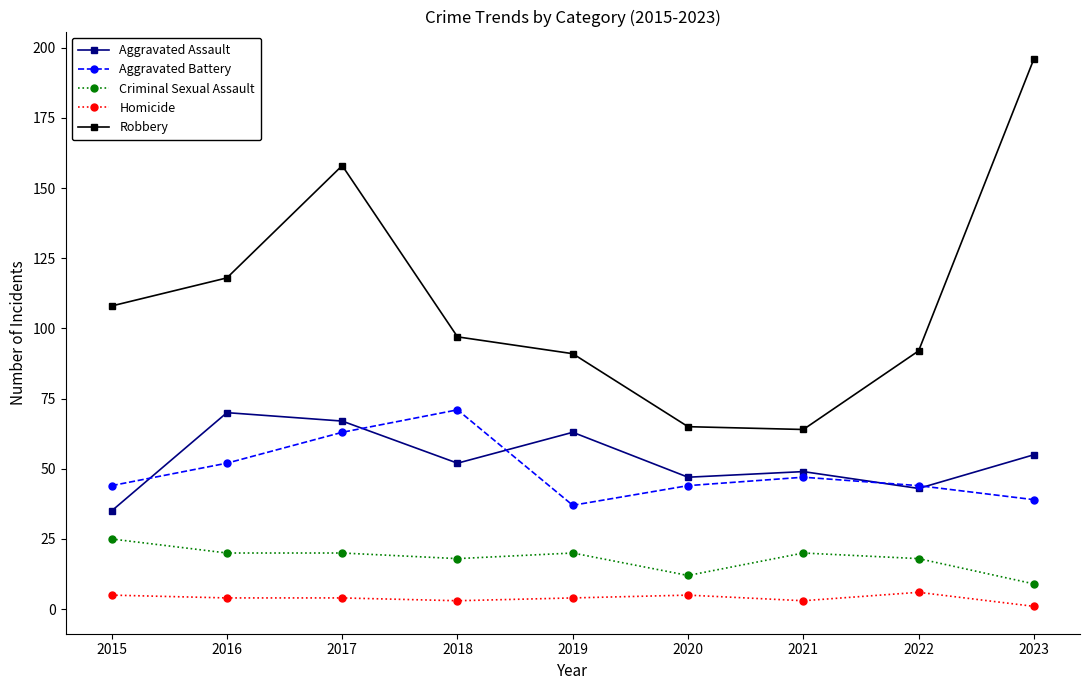

How many interior local peaks does the Robbery series have?

1